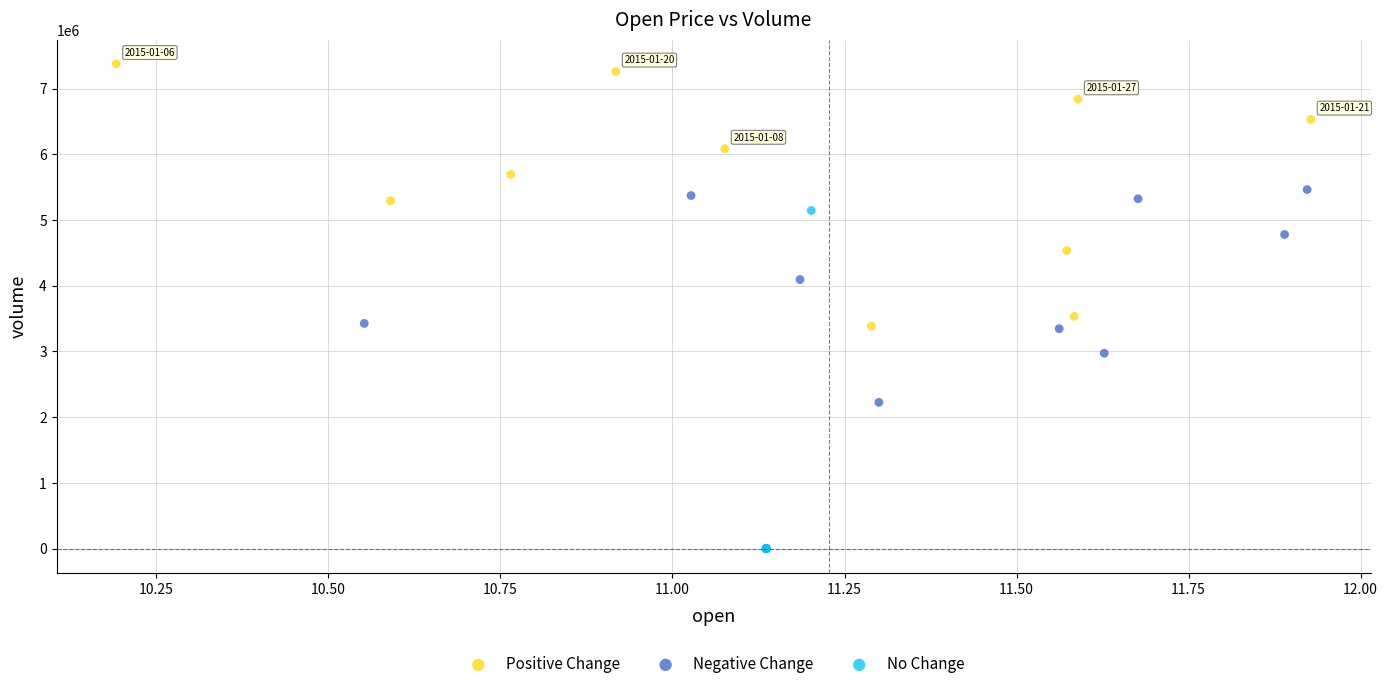

Which series has the widest spread of Y values?

No Change